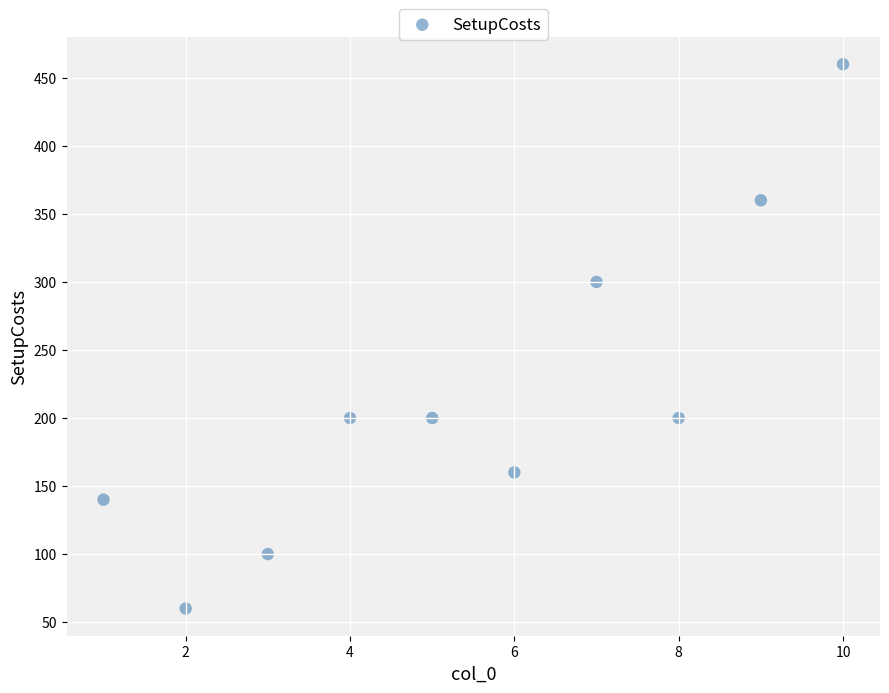

What is the average Y value?

218